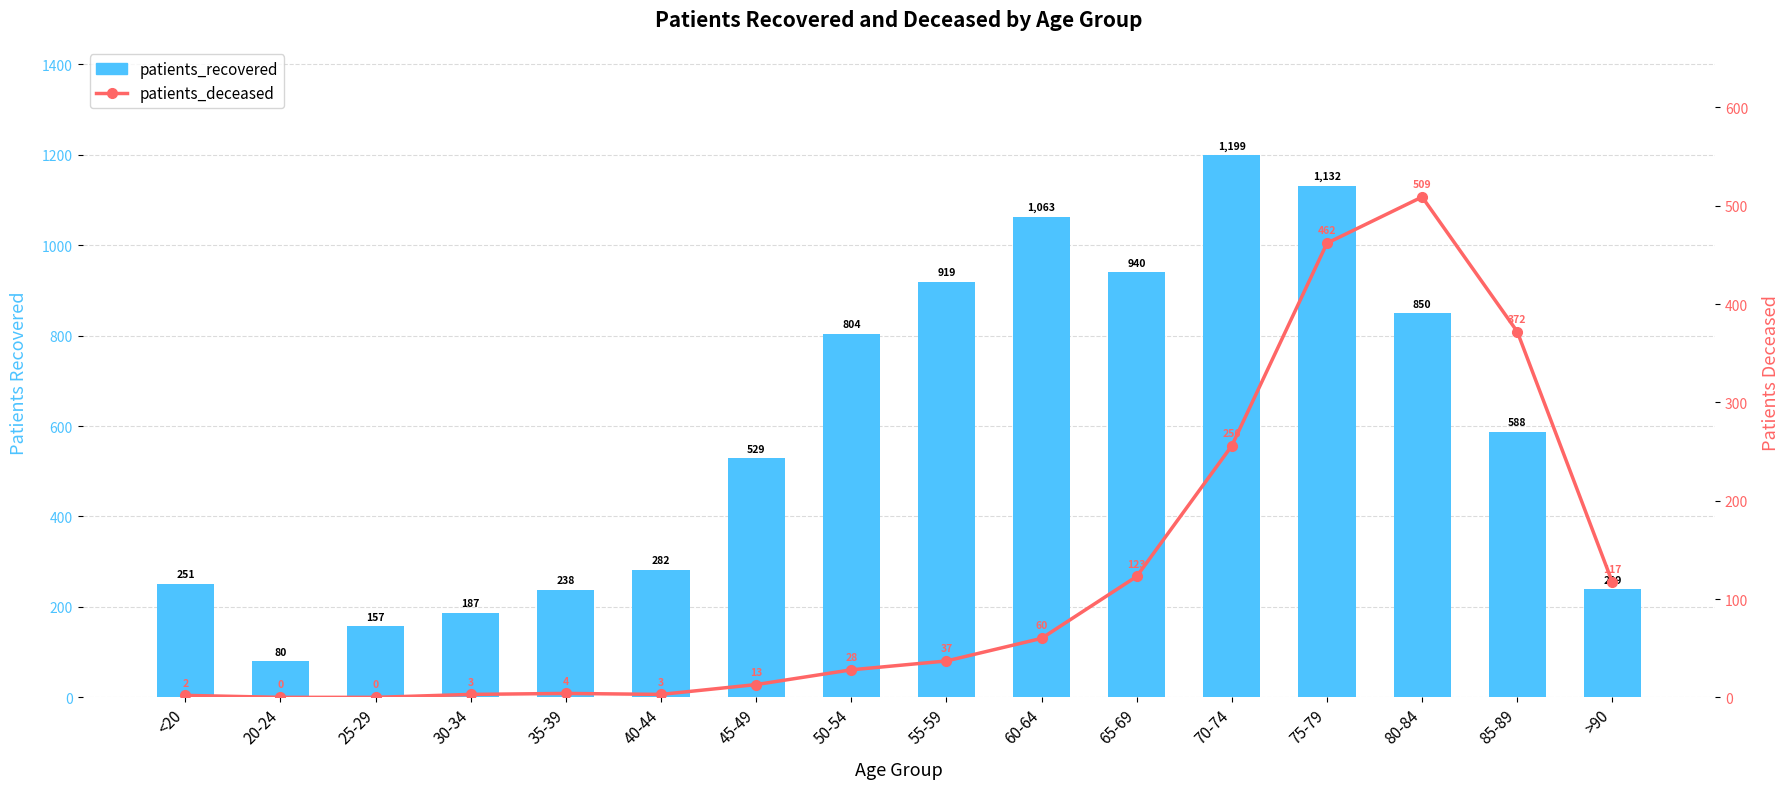

Which series changed the most between 40-44 and 45-49?

patients_recovered